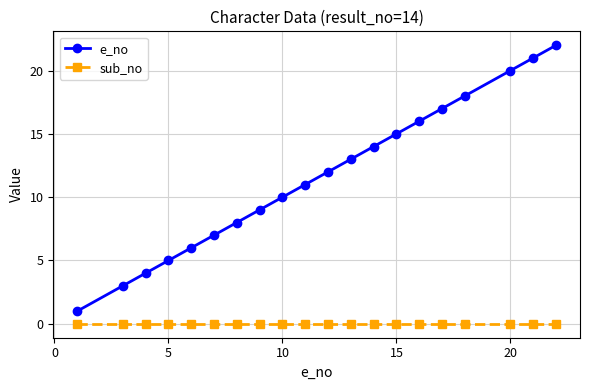

Which series has the largest range (max minus min)?

e_no